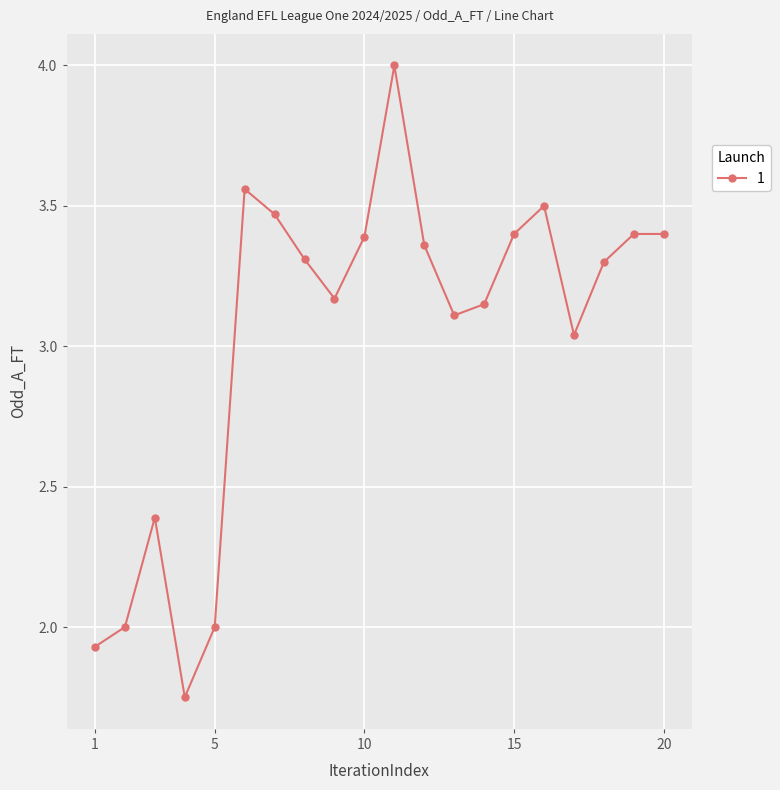

What is the greatest value displayed?

4.0